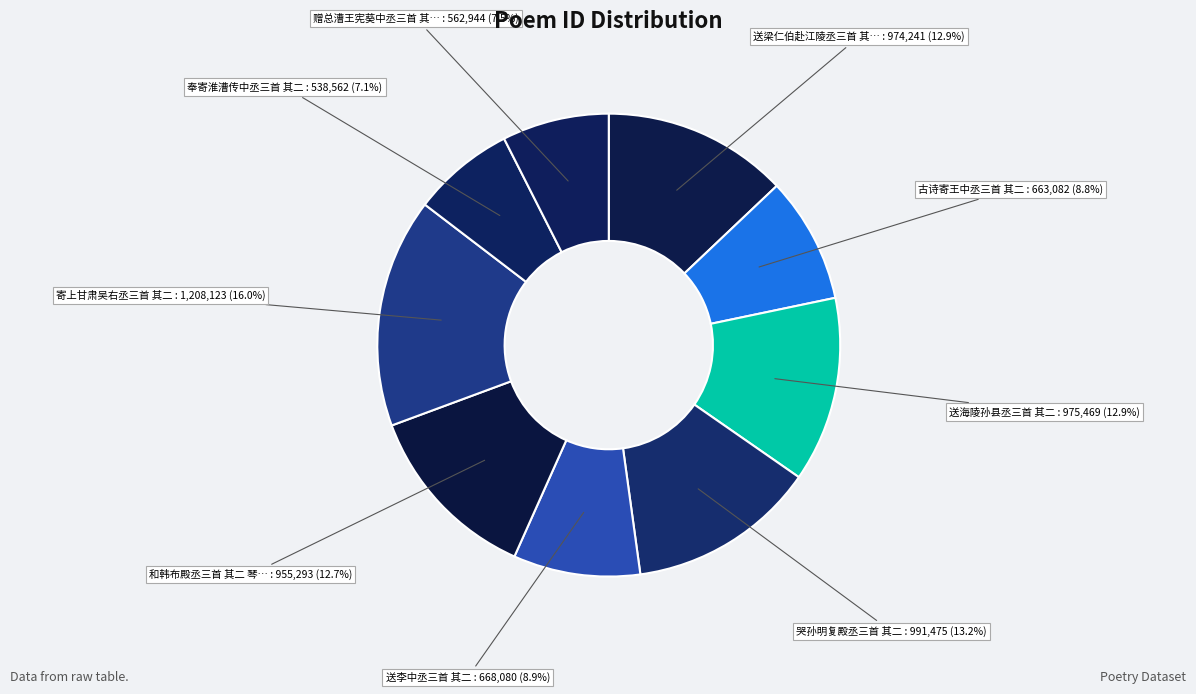

Rank the categories by value from lowest to highest.

奉寄淮漕传中丞三首 其二, 赠总漕王宪葵中丞三首 其二, 古诗寄王中丞三首 其二, 送李中丞三首 其二, 和韩布殿丞三首 其二 琴酒, 送梁仁伯赴江陵丞三首 其二, 送海陵孙县丞三首 其二, 哭孙明复殿丞三首 其二, 寄上甘肃吴右丞三首 其二